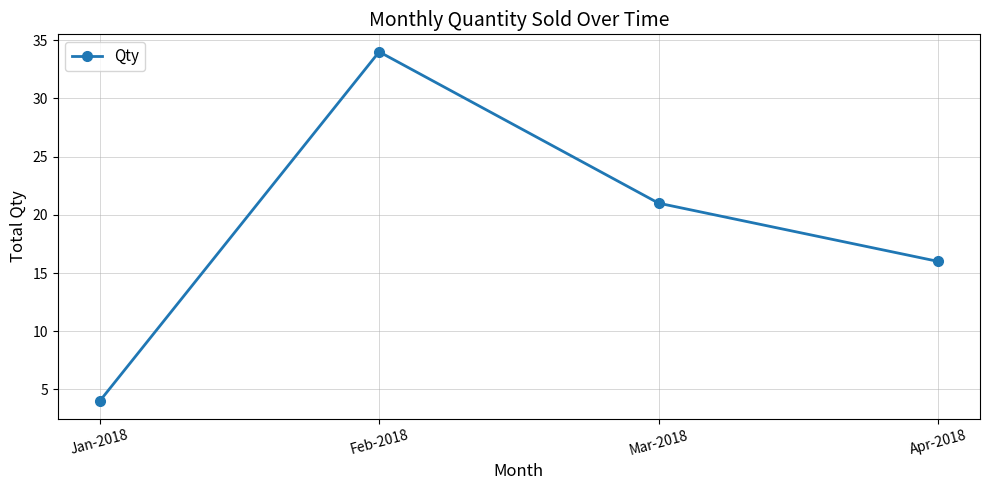

Reading right to left, transcribe all the data shown in this chart.

16	21	34	4